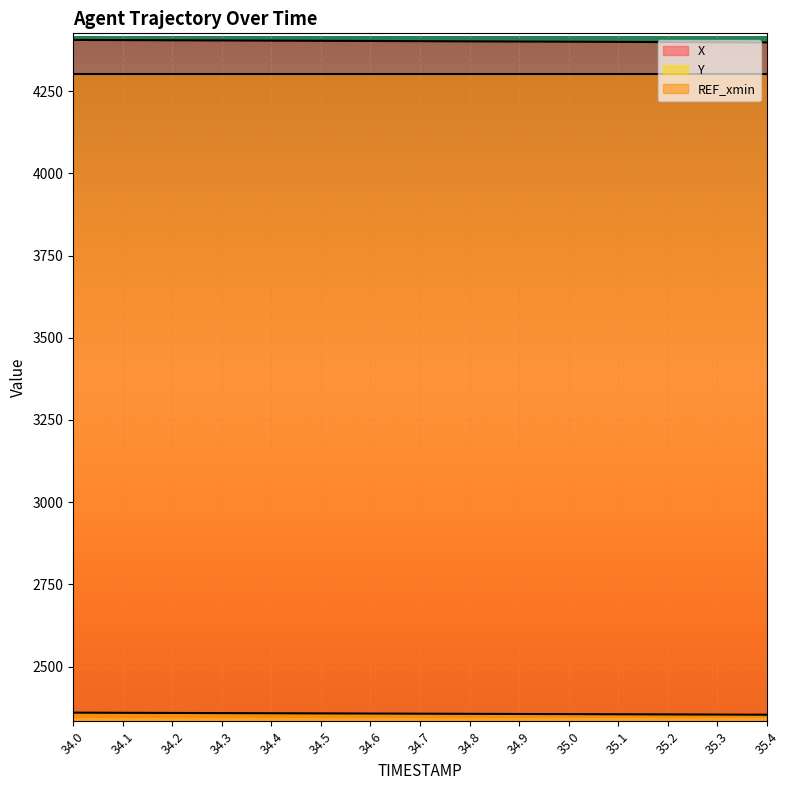

What is the maximum value shown in the chart?

4405.9